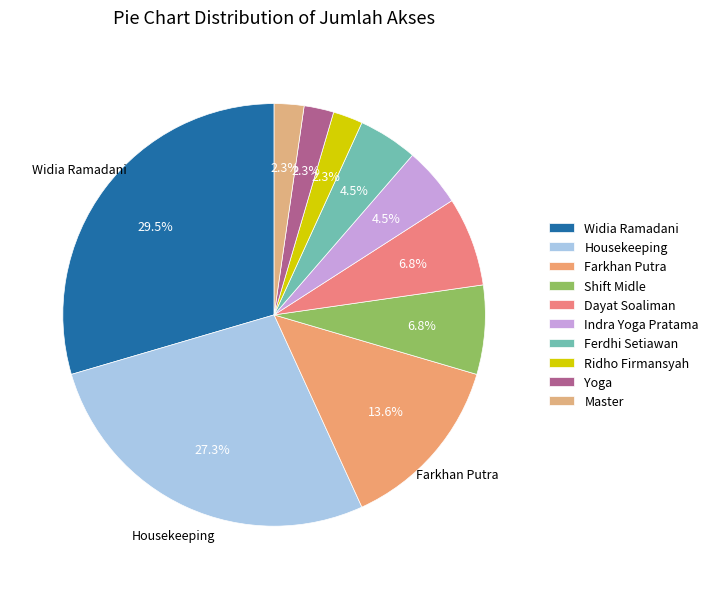

Does Housekeeping account for over 50% of the chart?

No